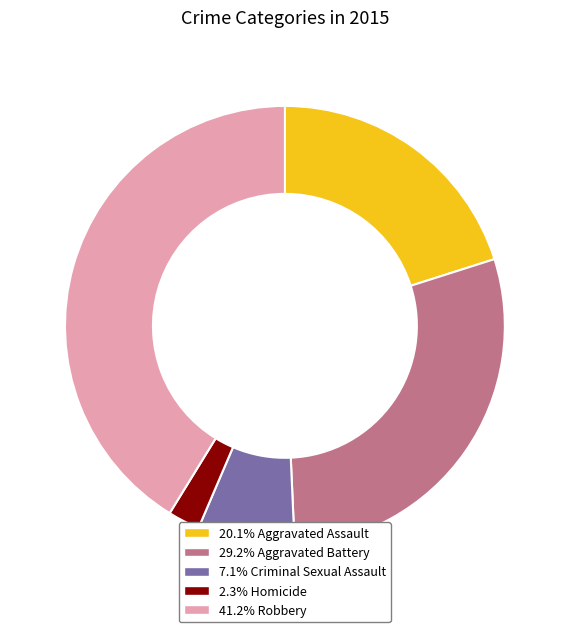

Combined, do 2.3% Homicide and 41.2% Robbery account for over 50%?

No